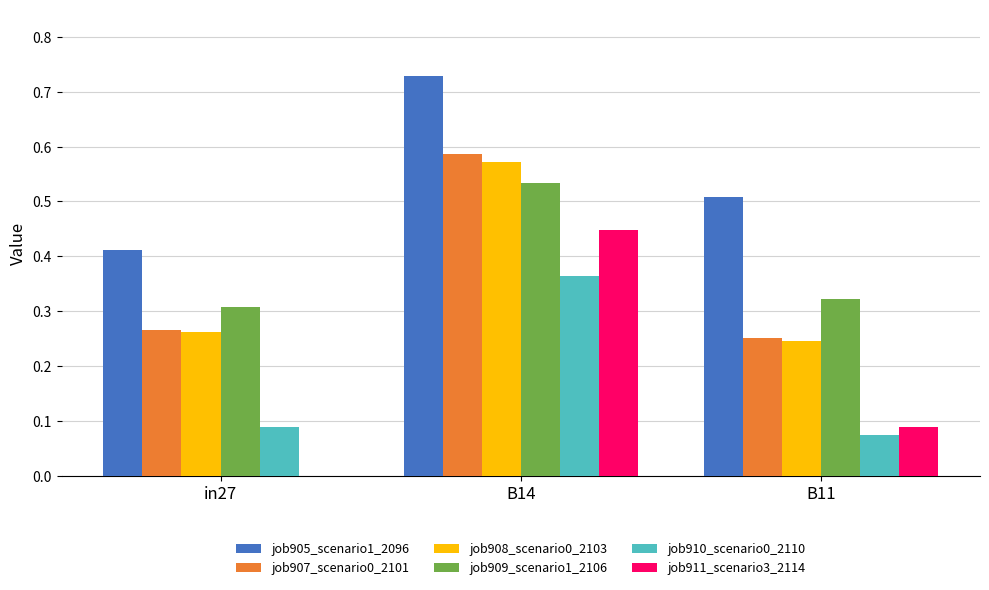

The job905_scenario1_2096 series shows 0.3 at B11. True or false?

False